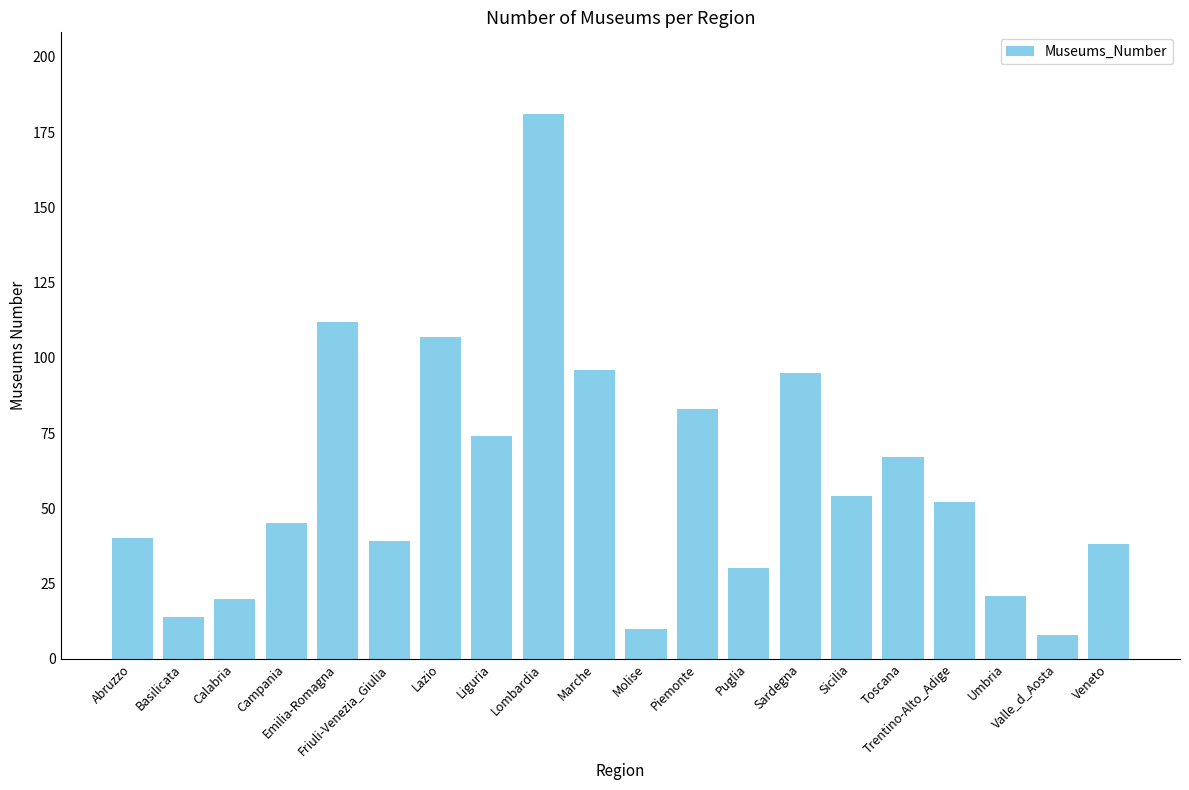

Where is the data nearest to the value 94?

Sardegna